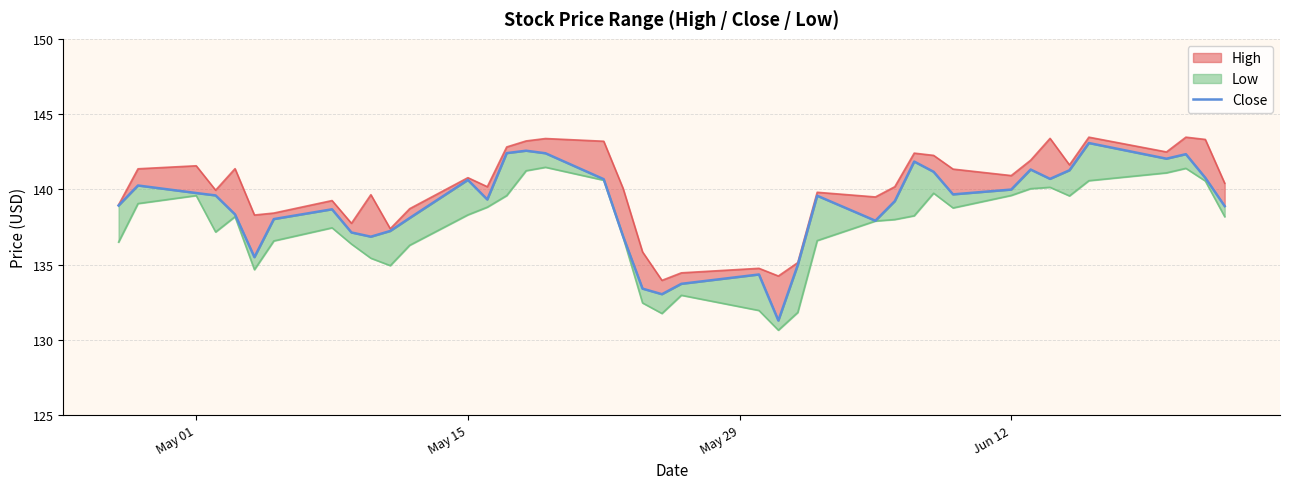

Reading left to right, extract all data points from this chart.

138.9	140.3	139.8	139.6	138.3	135.5	138.0	138.7	137.1	136.9	137.2	138.1	140.6	139.3	142.4	142.6	142.4	140.7	136.9	133.4	133.0	133.7	134.4	131.3	135.0	139.6	137.9	139.2	141.9	141.2	139.7	140.0	141.3	140.7	141.3	143.1	142.0	142.3	140.8	138.9